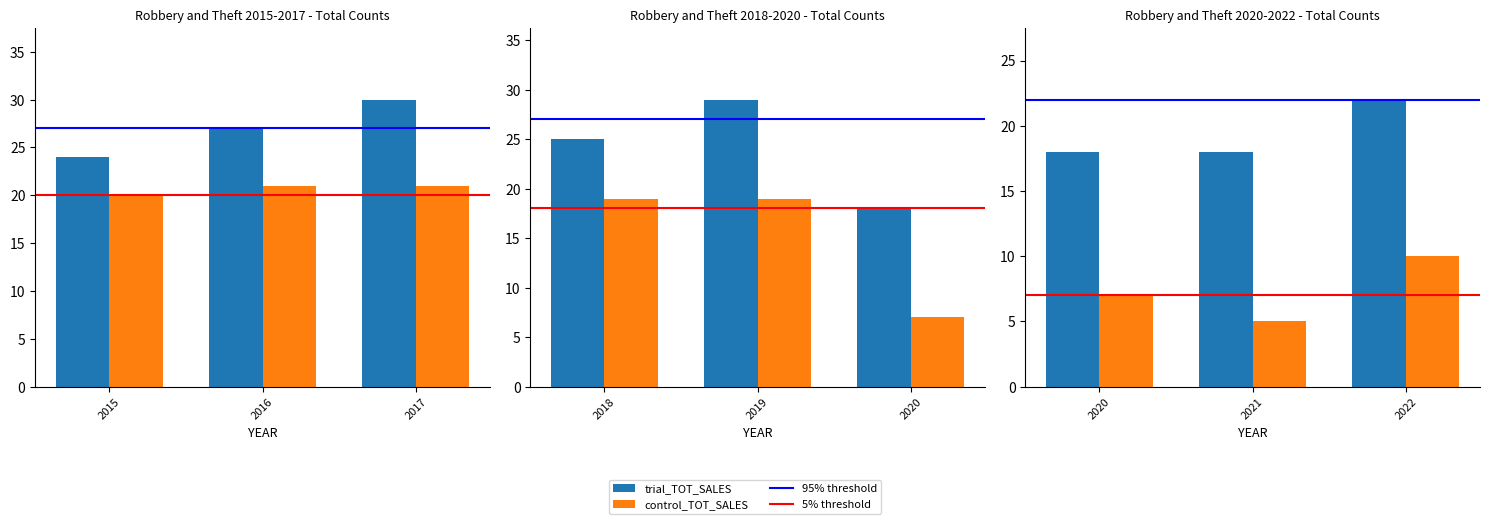

Between 2018 and 2022, which is larger?

2018